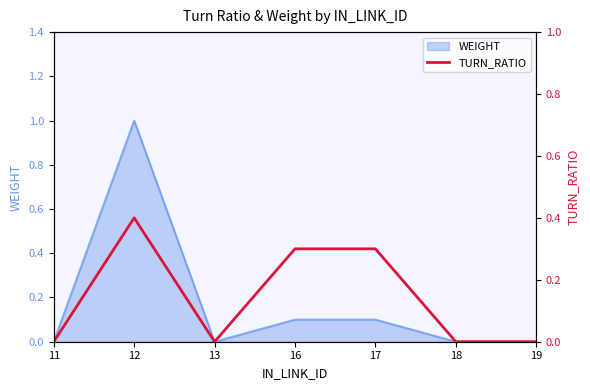

What is the difference between the maximum and minimum values?

0.4